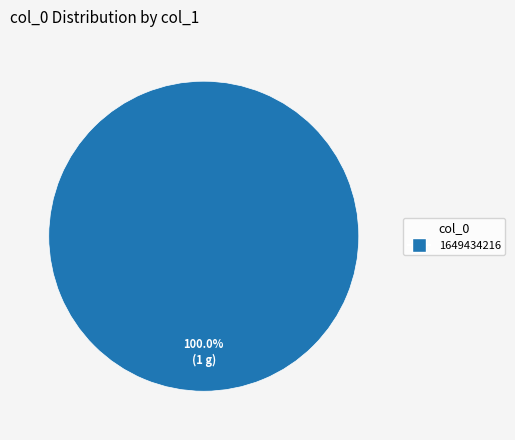

Is there any slice that represents more than half of the pie?

Yes